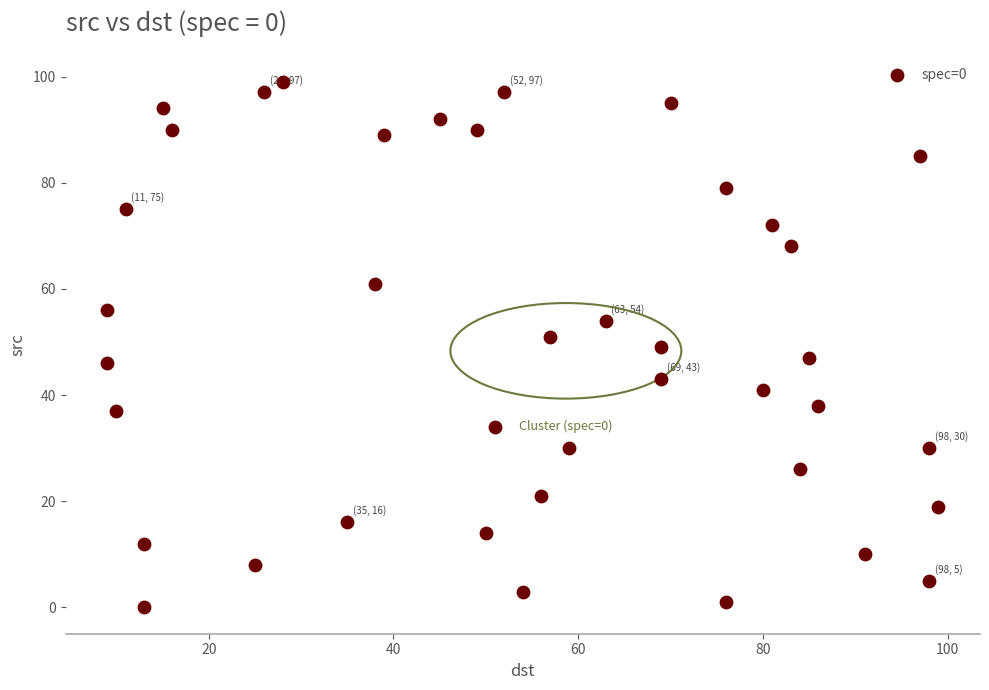

What is the range of Y values (max minus min)?

99